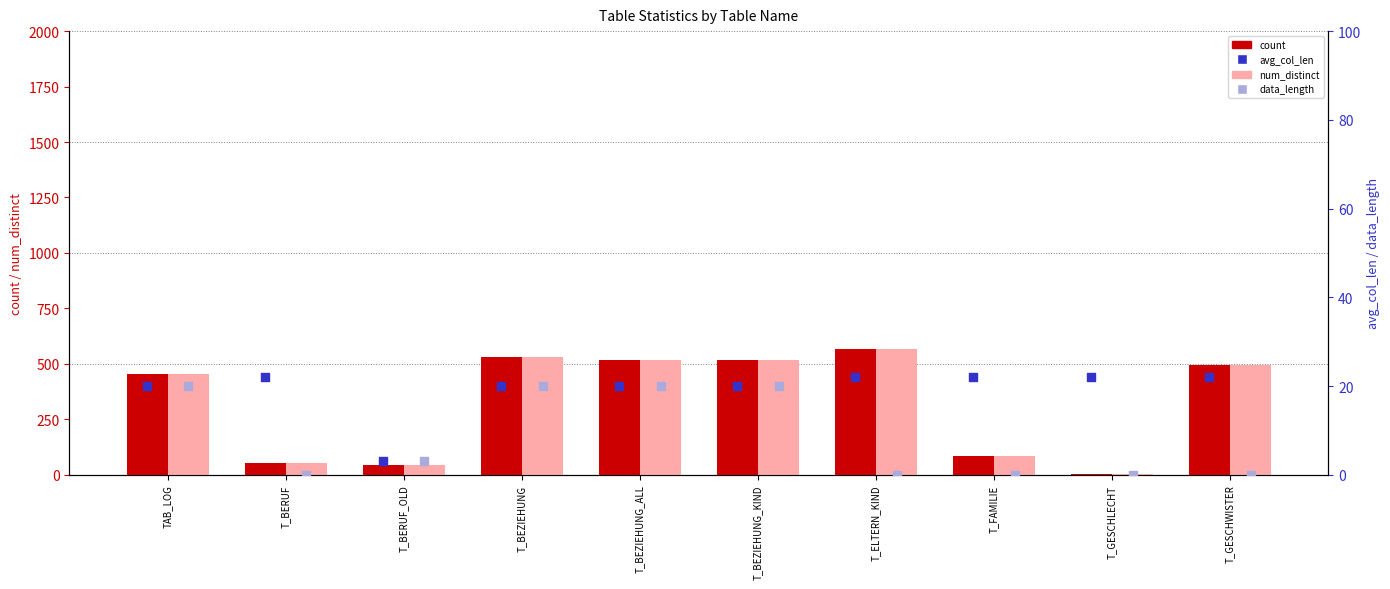

Which series contains the lowest Y value?

data_length